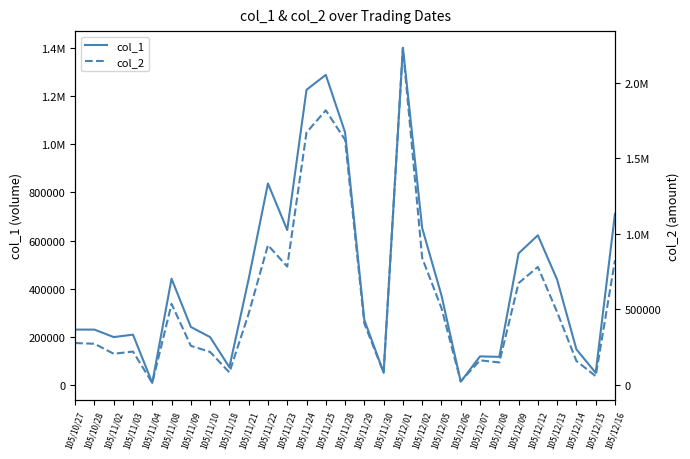

Does the chart have visible grid lines?

No